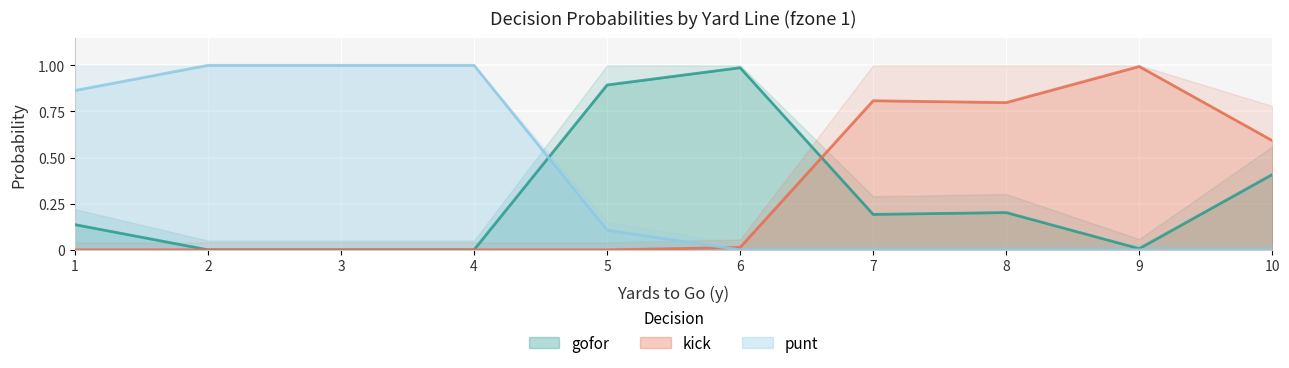

Which series ends up on top after the final intersection of kick and punt?

kick